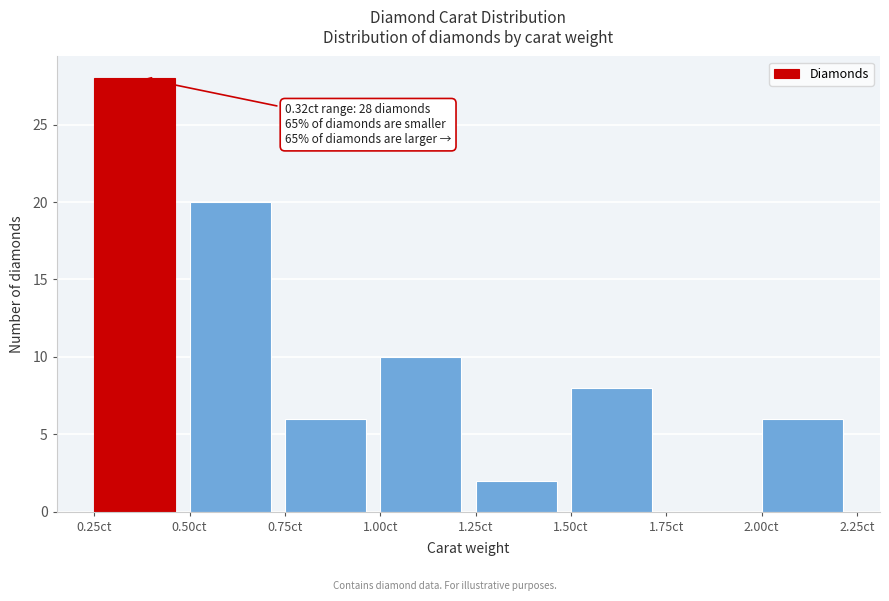

Which range on the x-axis has the tallest bar?

0.25 to 0.50